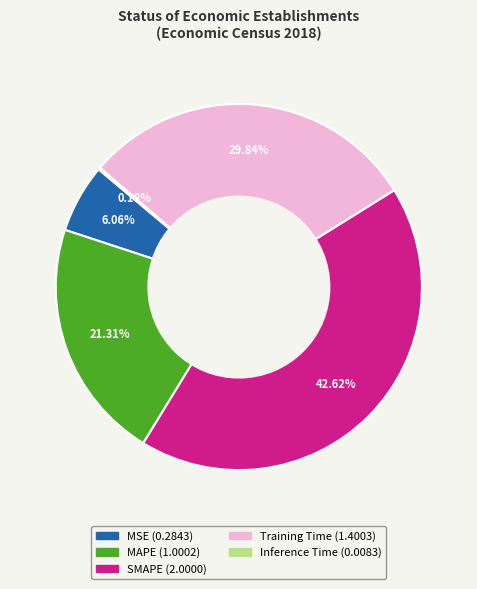

Between SMAPE and Training Time, which is larger?

SMAPE